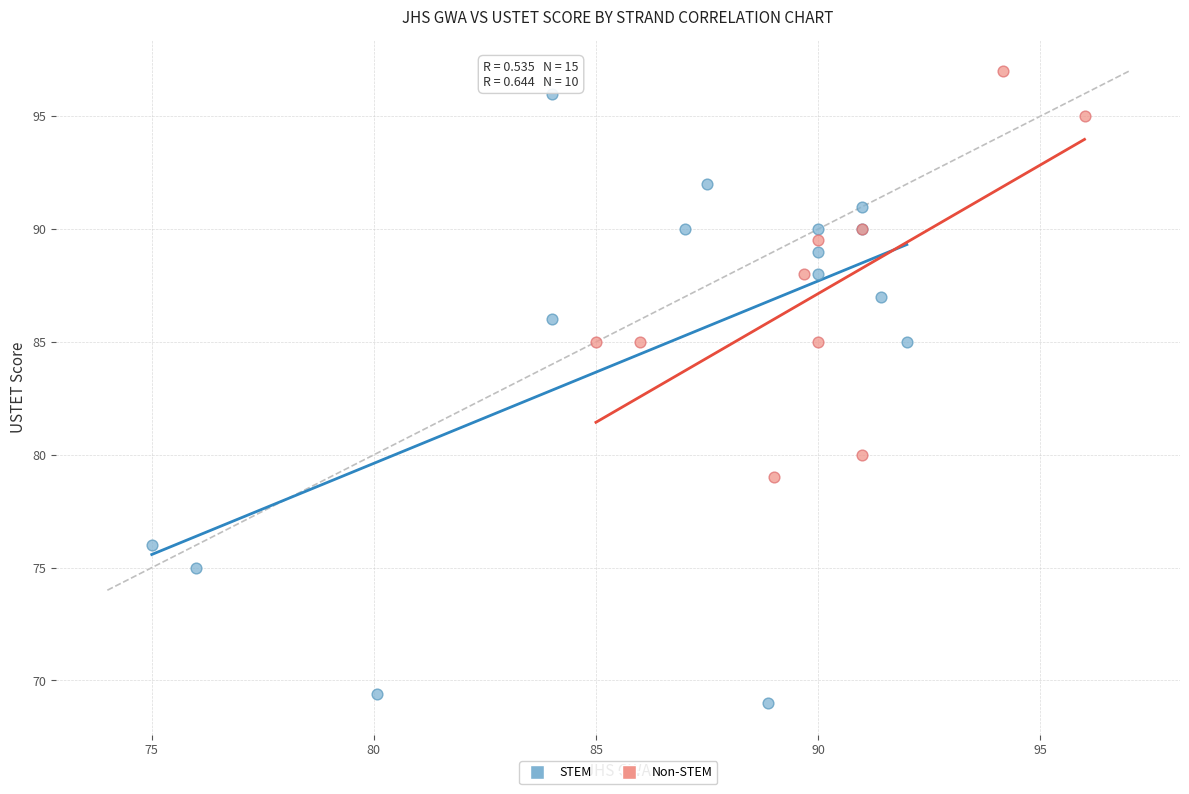

Which series reaches the minimum Y coordinate?

STEM